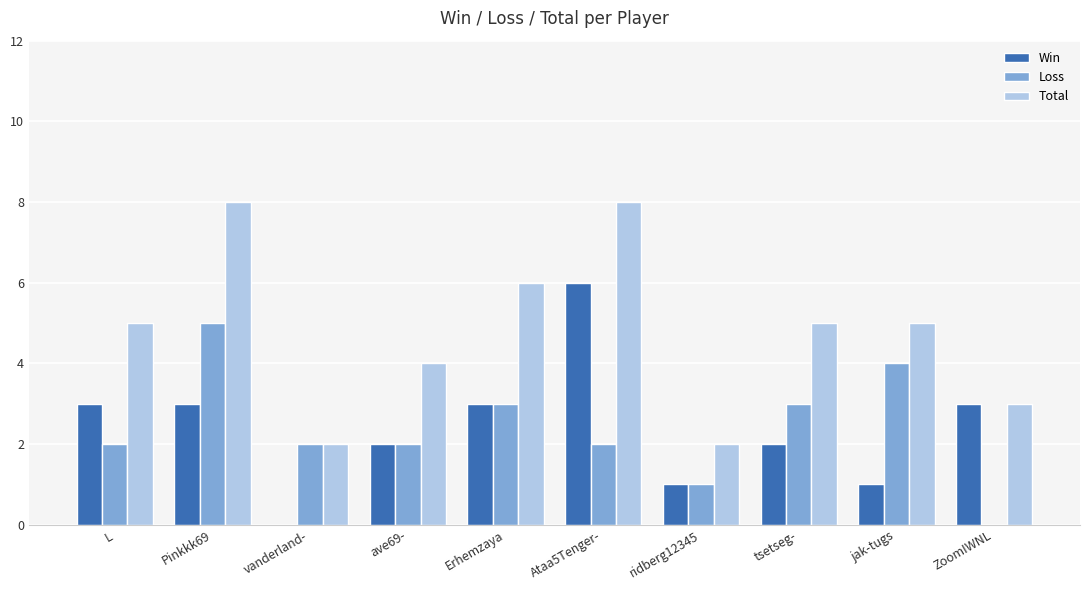

Reading left to right, transcribe all the data shown in this chart.

Win: 3	3	0	2	3	6	1	2	1	3
Loss: 2	5	2	2	3	2	1	3	4	0
Total: 5	8	2	4	6	8	2	5	5	3